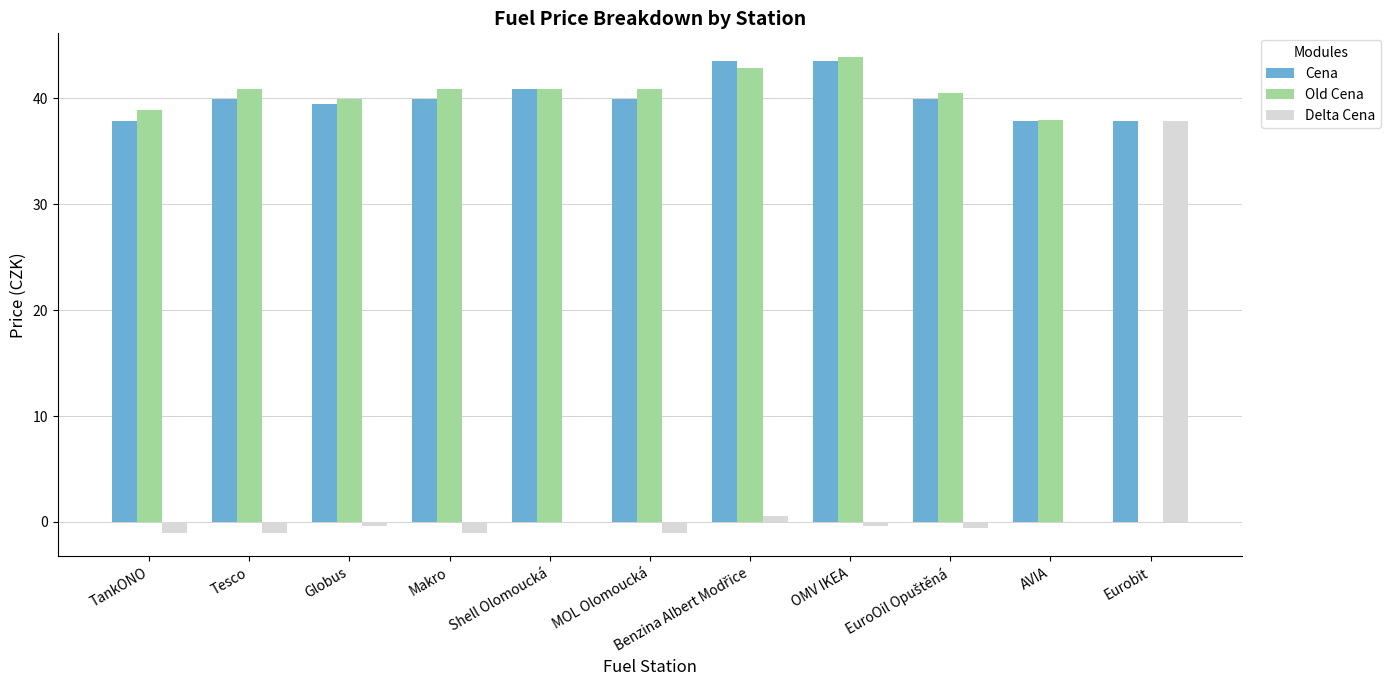

What is the total value across all series at TankONO?

75.8